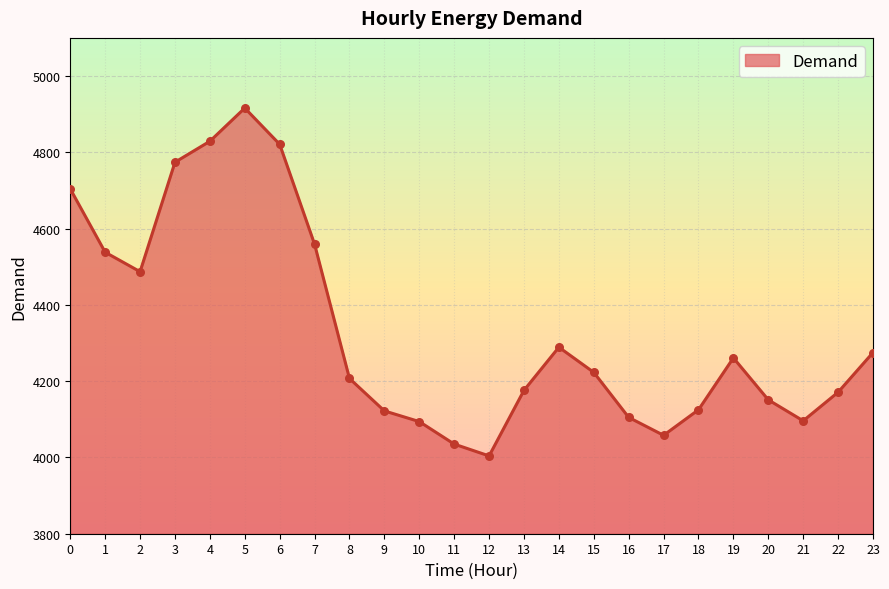

What is the change in value from 5 to 13?

-740